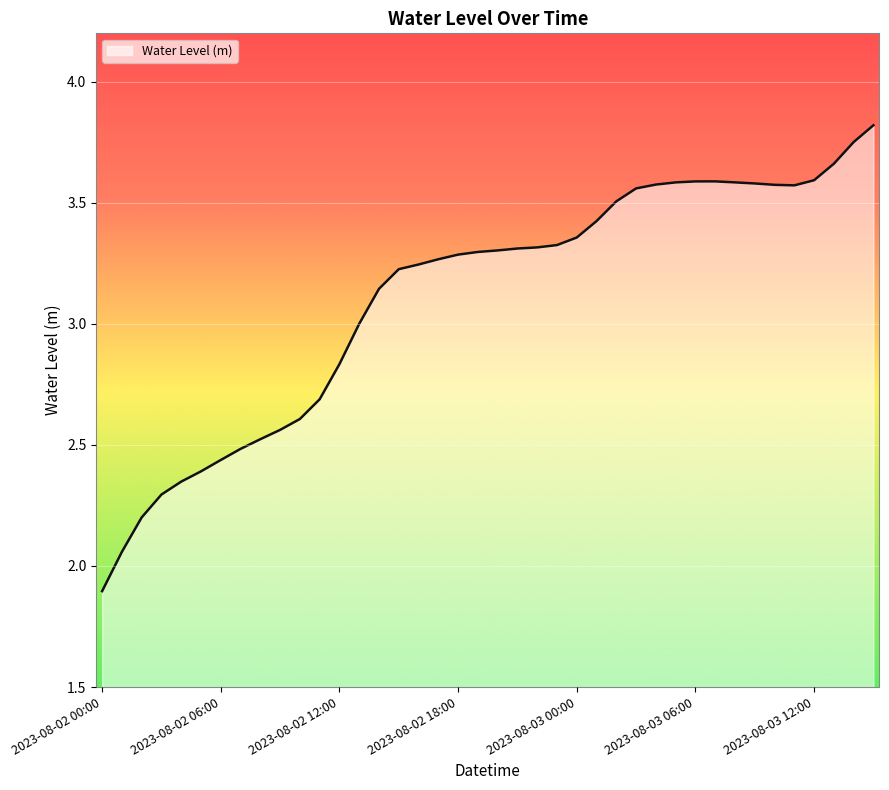

What is the minimum value shown in the chart?

1.9